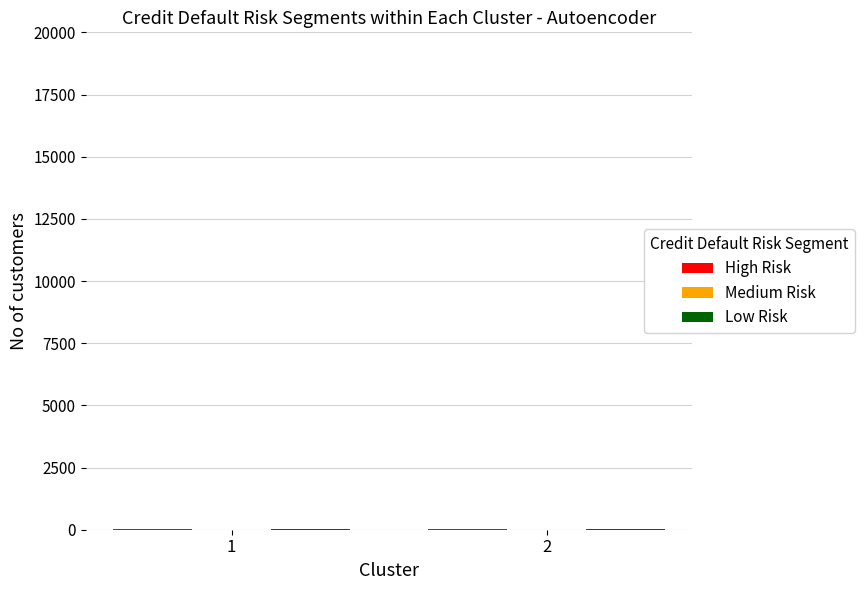

How many groups of bars are there?

2